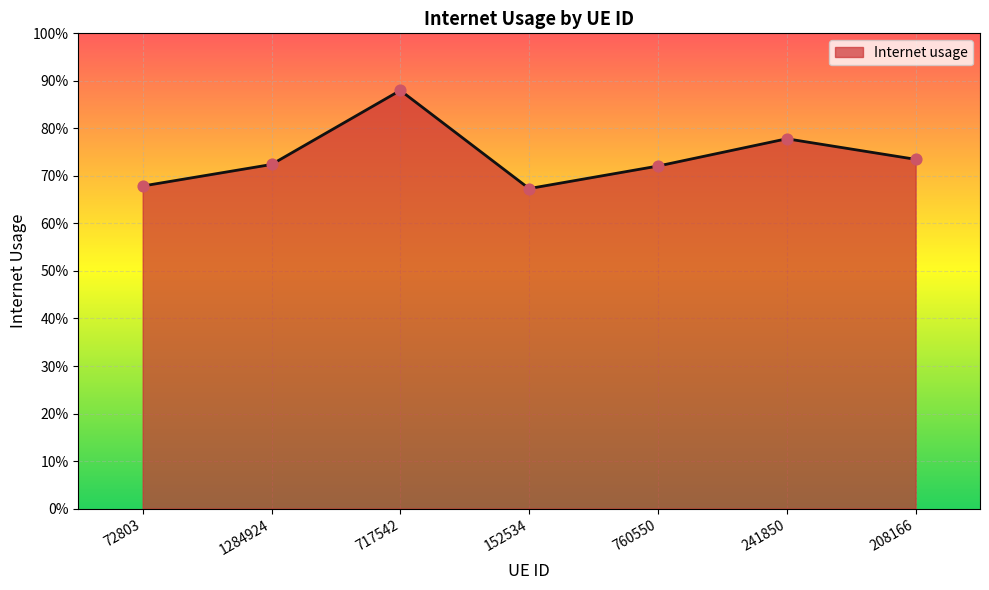

Does the chart have visible grid lines?

Yes